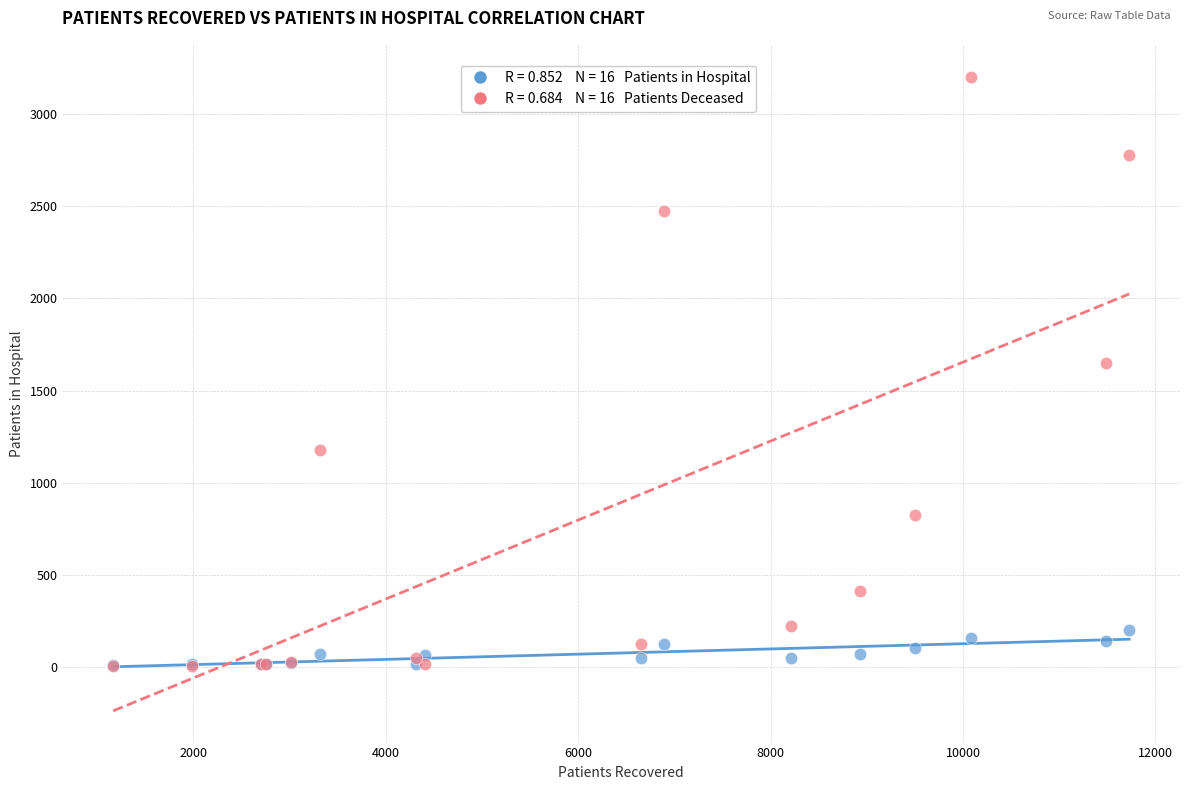

Across all series, what Y value is closest to 1604?

1647